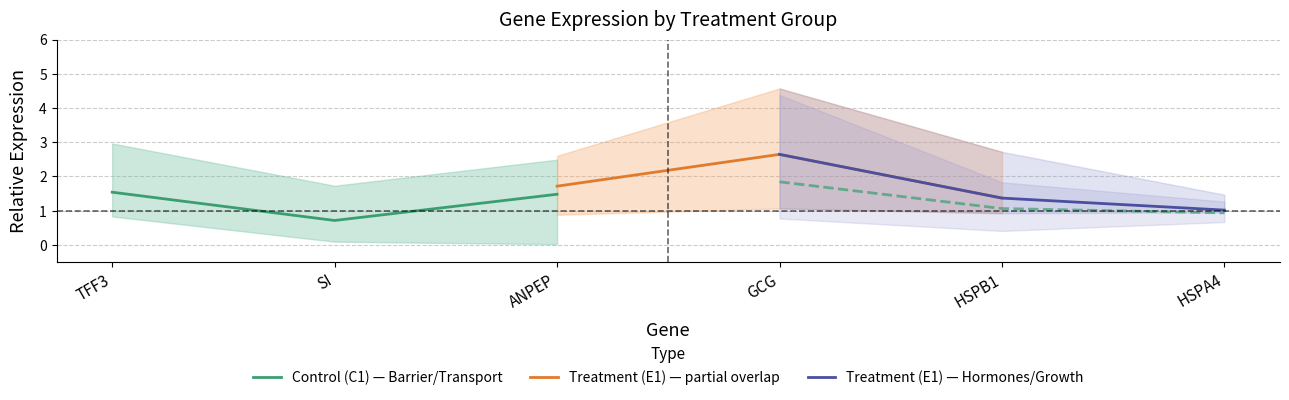

What is the highest value of the Control (C1) — Barrier/Transport series?

1.5